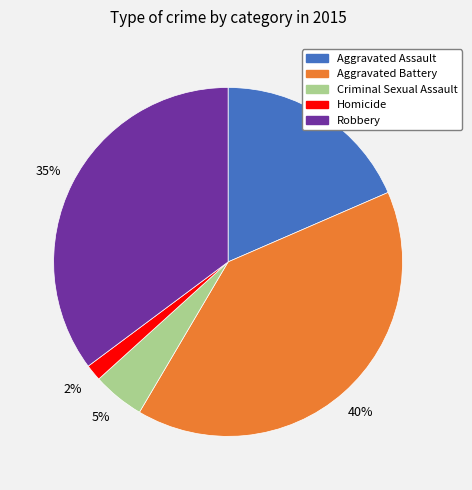

Between Criminal Sexual Assault and Robbery, which is larger?

Robbery